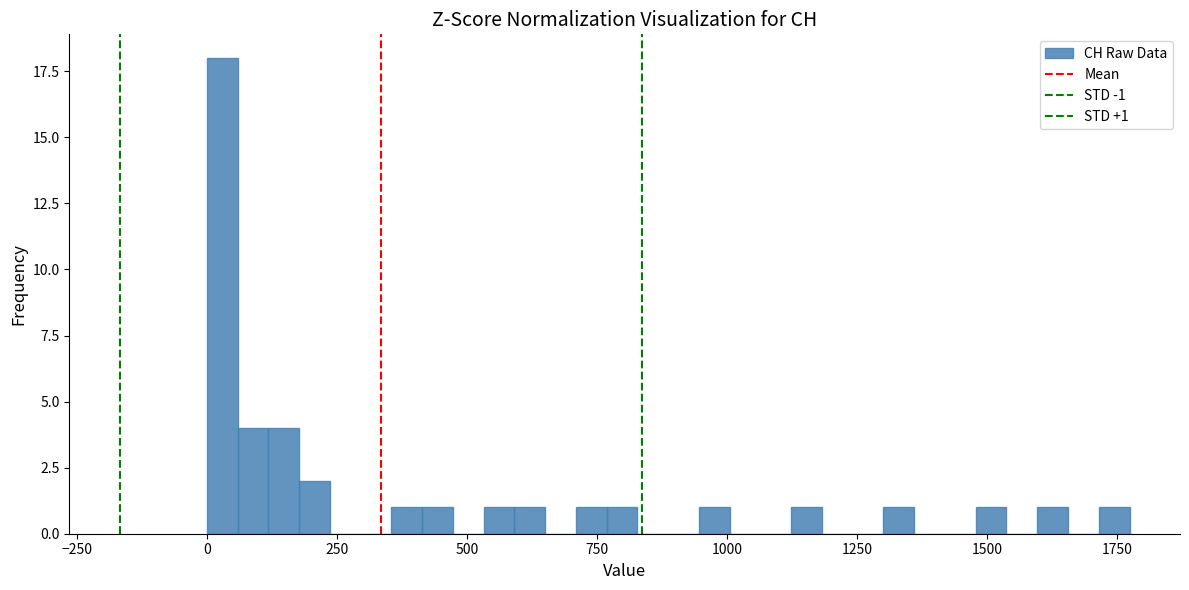

Around what value on the x-axis is the tallest bar? Give the approximate position of its centre, as read against the axis.

50